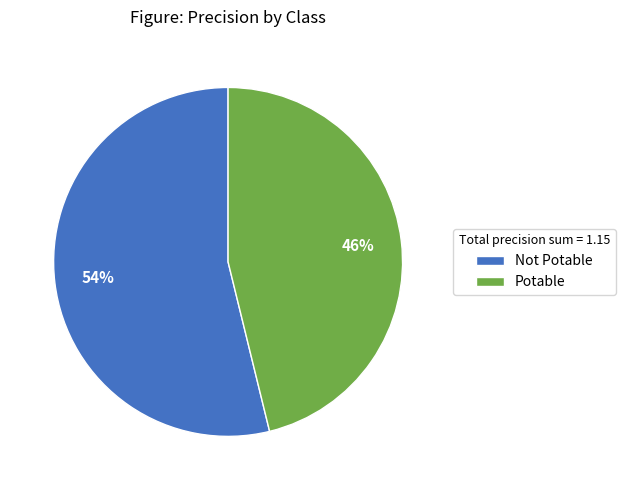

Do Potable and Not Potable together represent more than half of the pie?

Yes